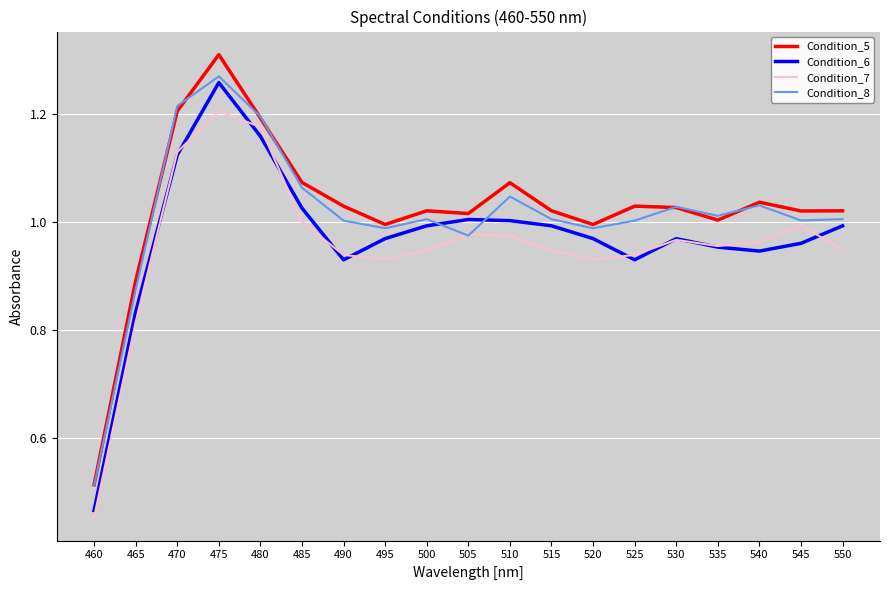

Rank the series at 550 from highest to lowest value.

Condition_5, Condition_8, Condition_6, Condition_7